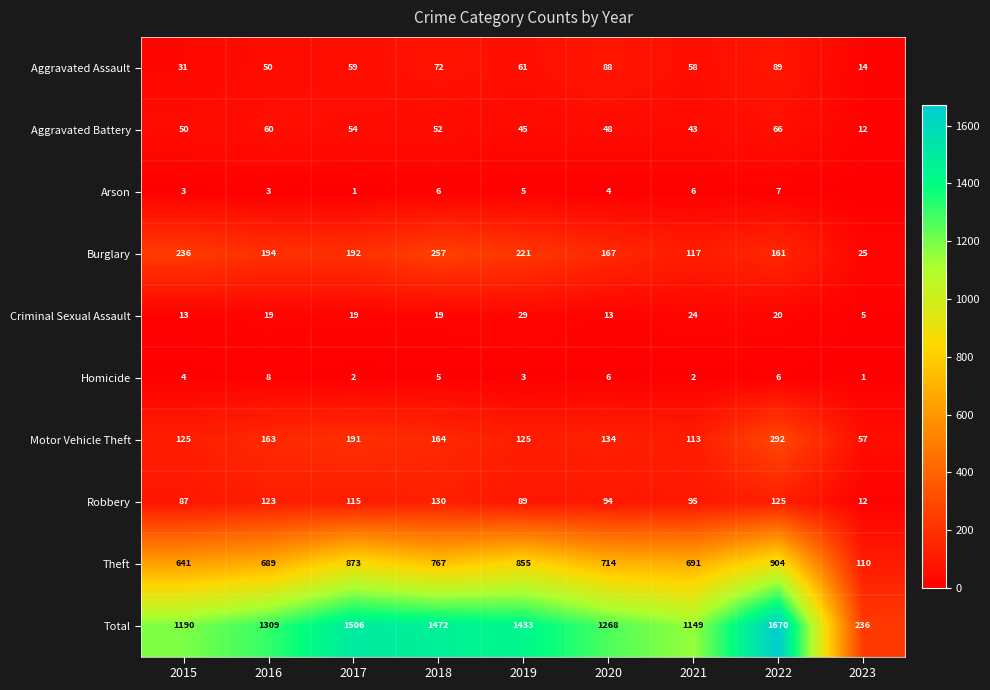

What is the minimum value for Criminal Sexual Assault?

5